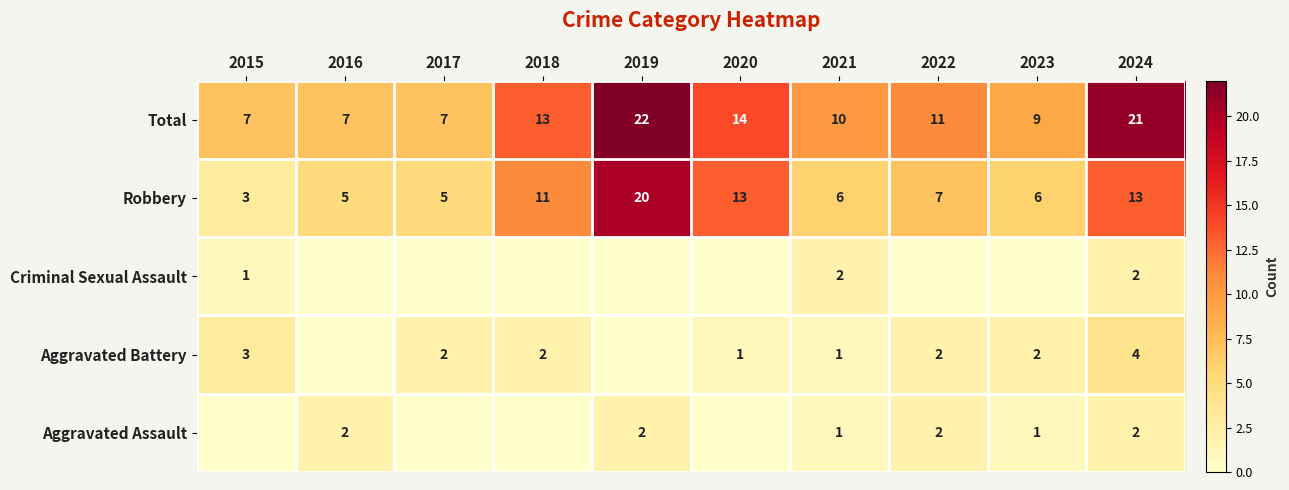

What is the sum of the Total values at 2020 and 2018?

27